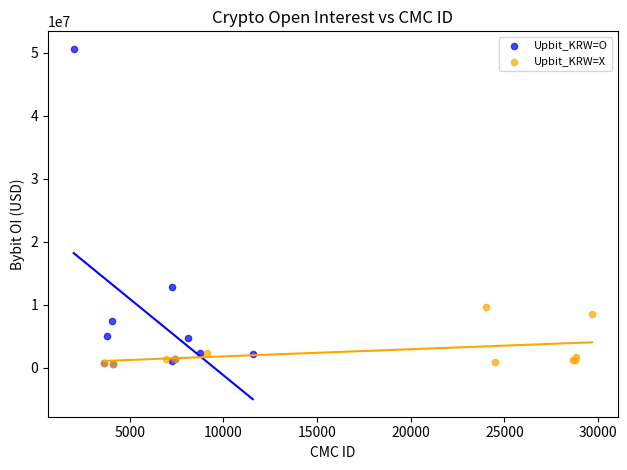

Which series contains the highest Y value?

Upbit_KRW=O